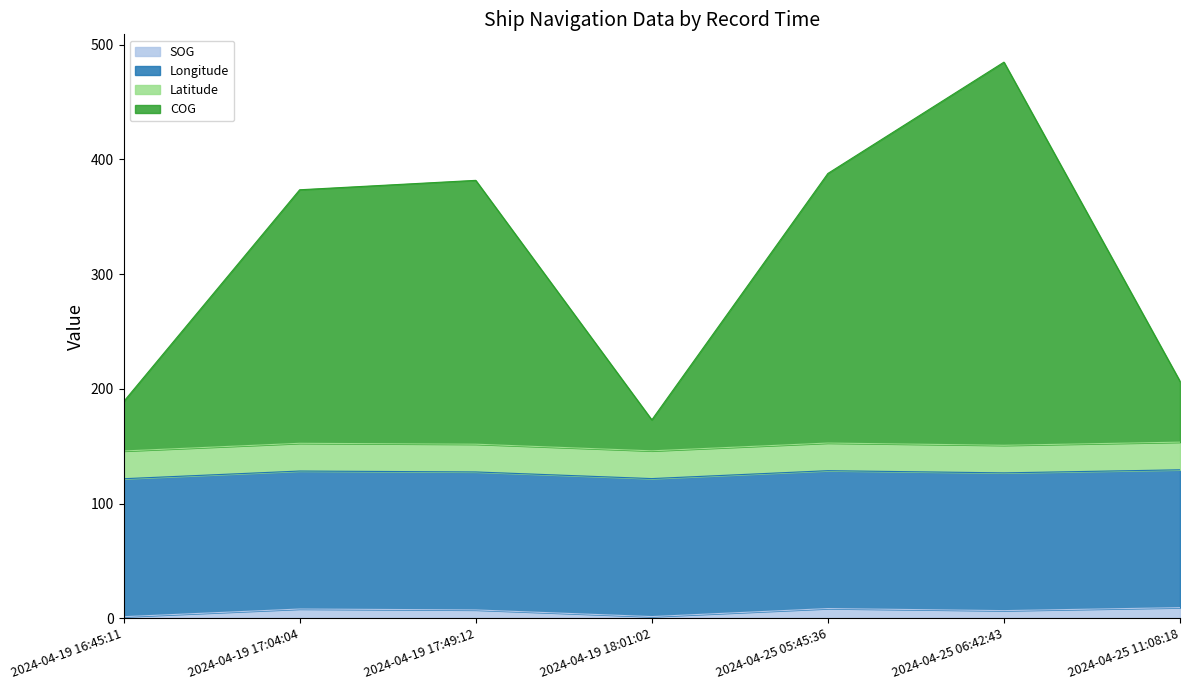

The SOG series shows 9.3 at 2024-04-25 11:08:18. True or false?

True